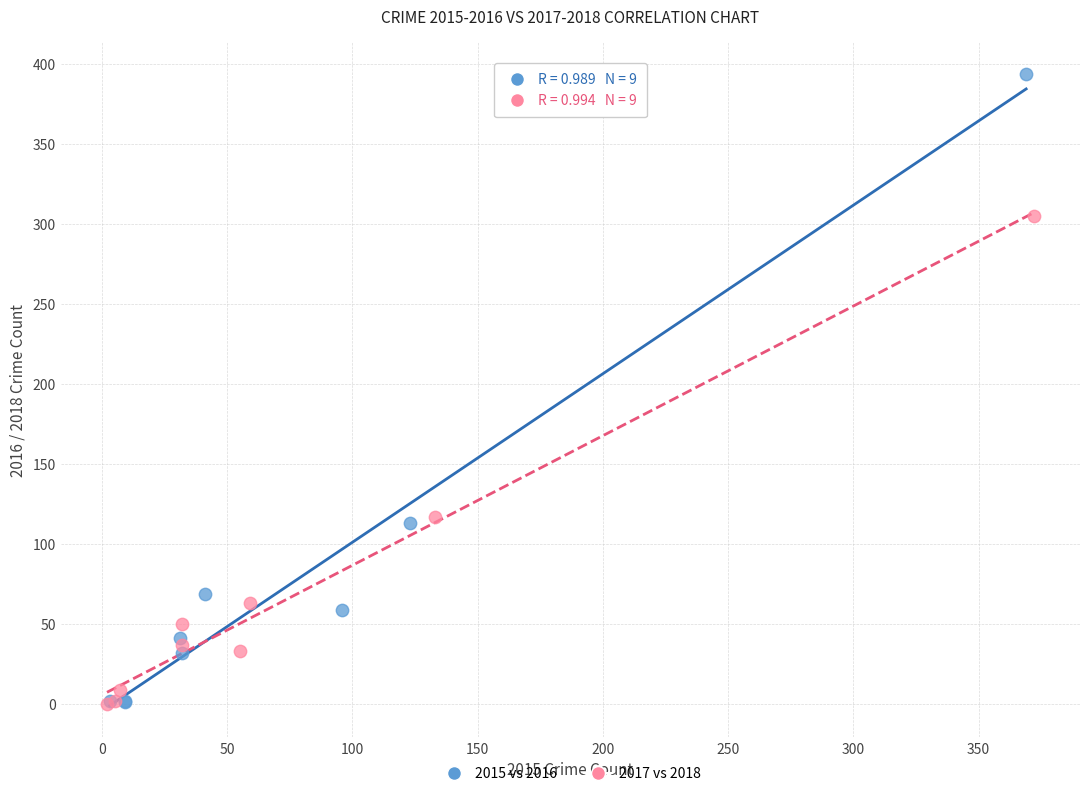

Which series contains the highest Y value?

2015 vs 2016